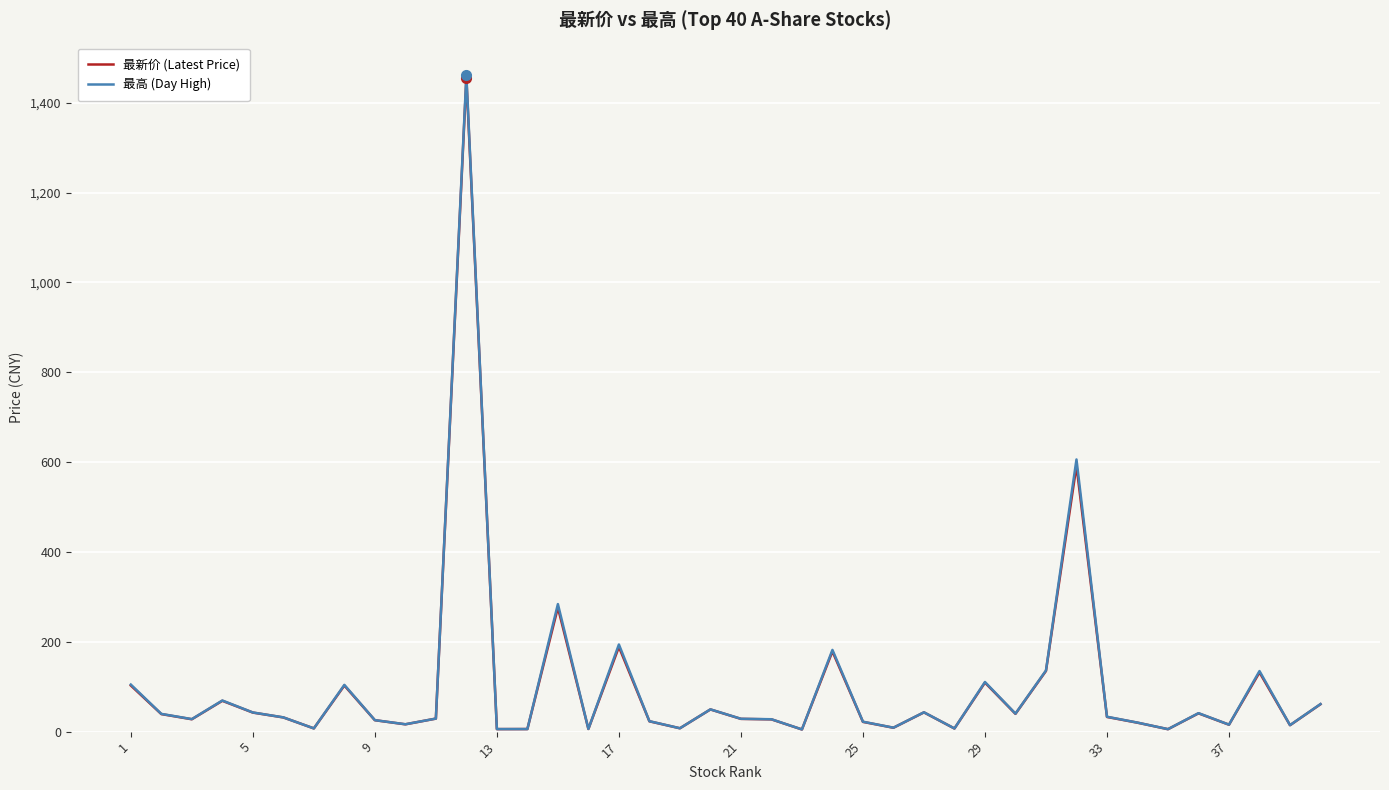

What is the lowest value of the 最高 (Day High) series?

4.9